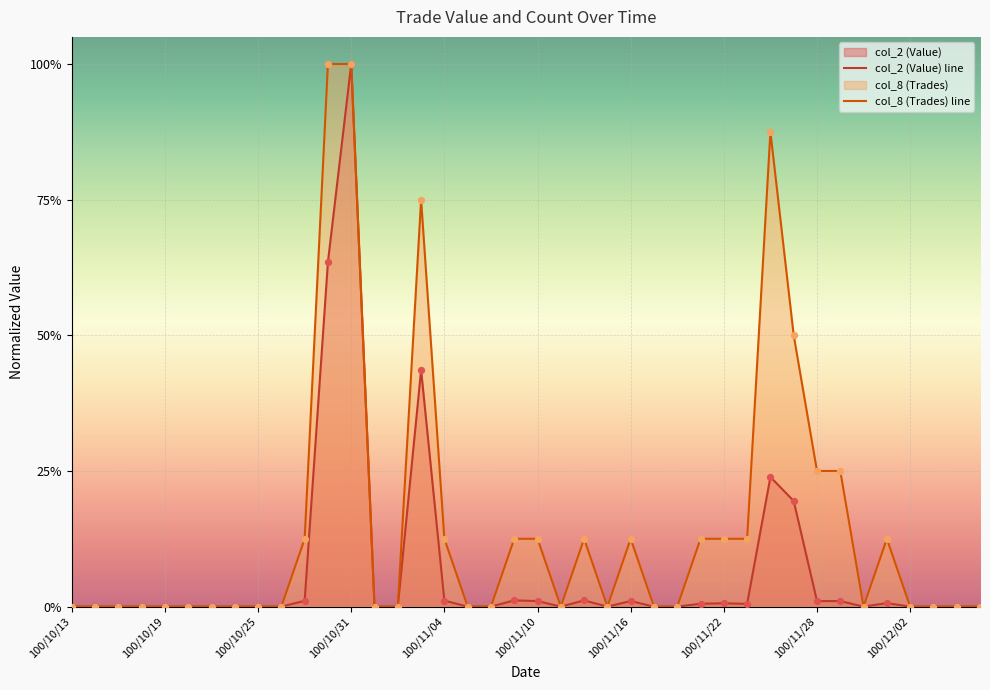

Which series has the widest spread of Y values?

col_2 (Value)